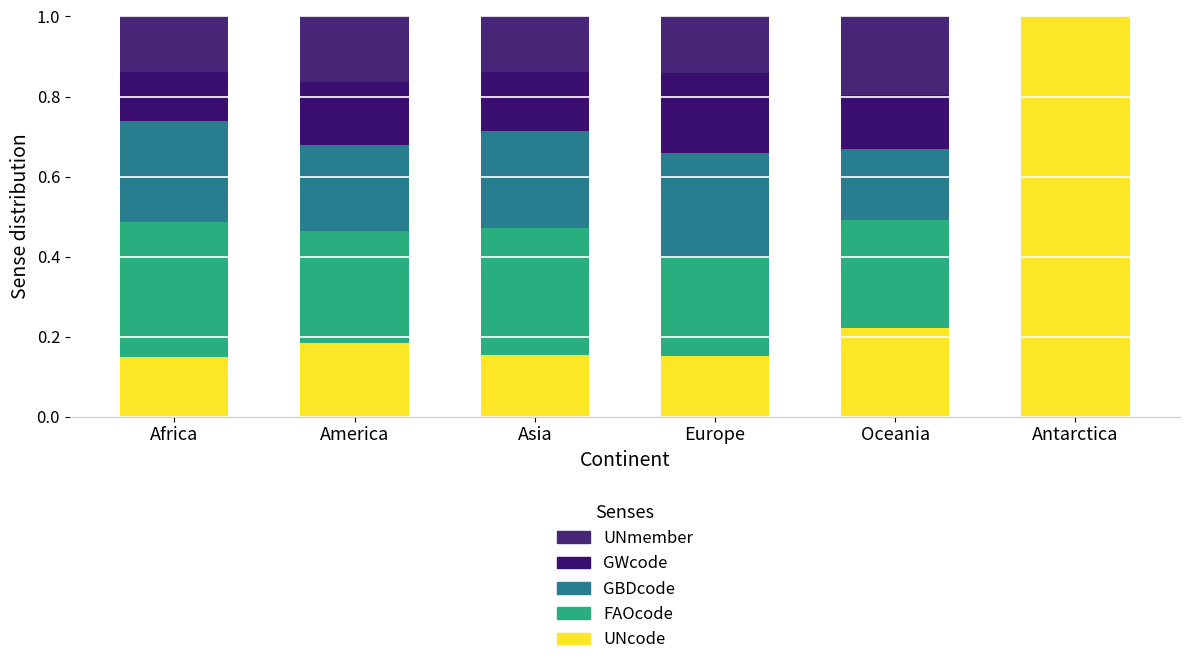

How many distinct data groups are displayed?

5